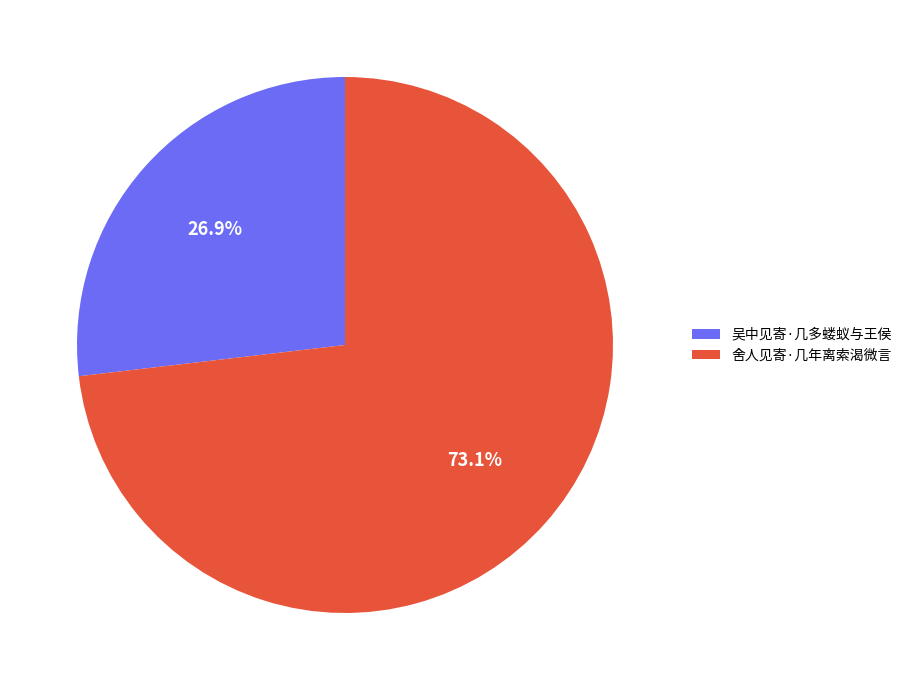

To the nearest percent, what is the difference between the 舍人见寄·几年离索渴微言 and 吴中见寄·几多蝼蚁与王侯 slice percentages?

46%